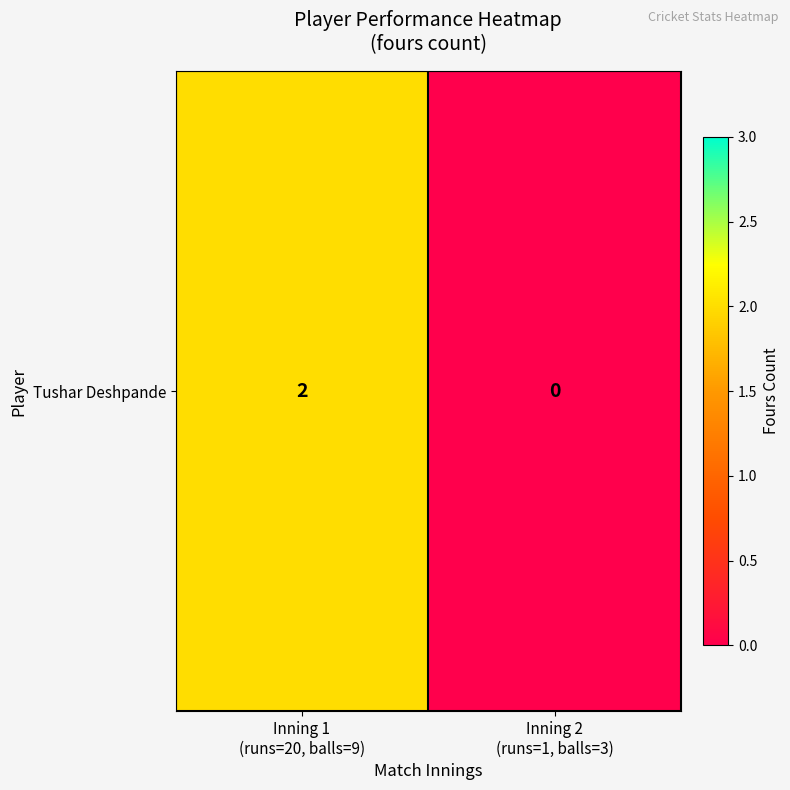

Reading left to right, list all the values displayed in this chart.

Inning 1
(runs=20, balls=9)=2	Inning 2
(runs=1, balls=3)=0